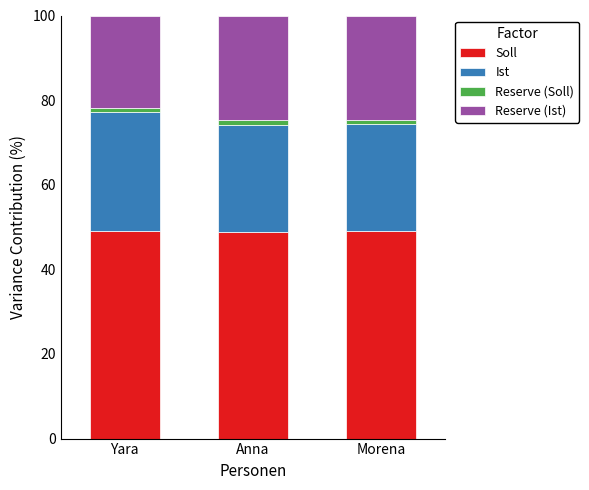

What is the minimum value for Soll?

48.8